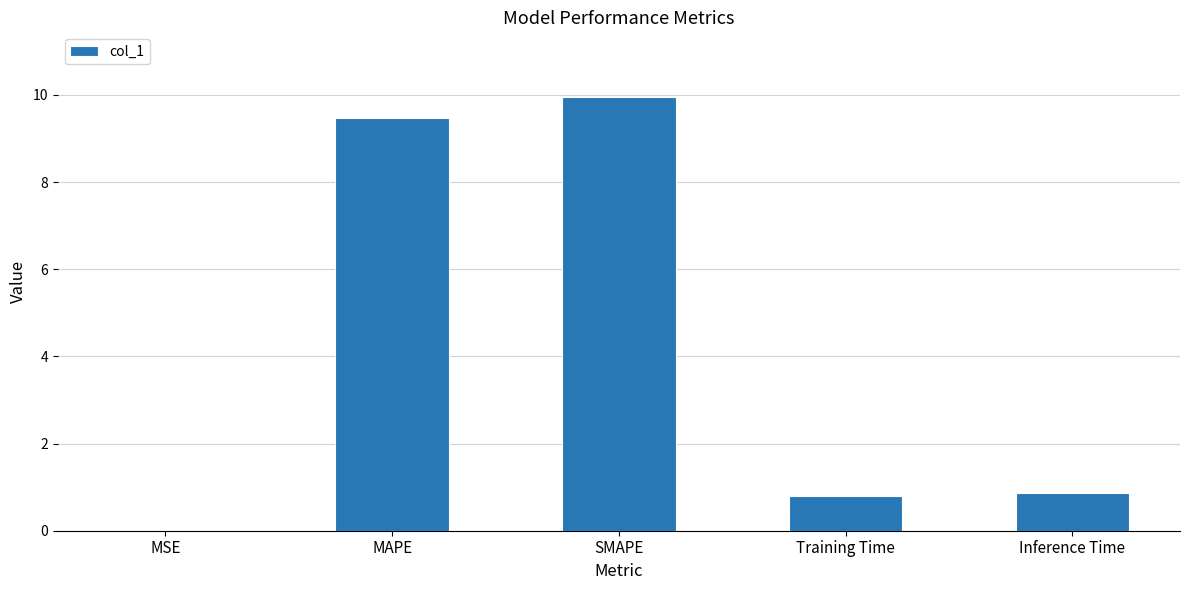

Between Training Time and MSE, which is larger?

Training Time